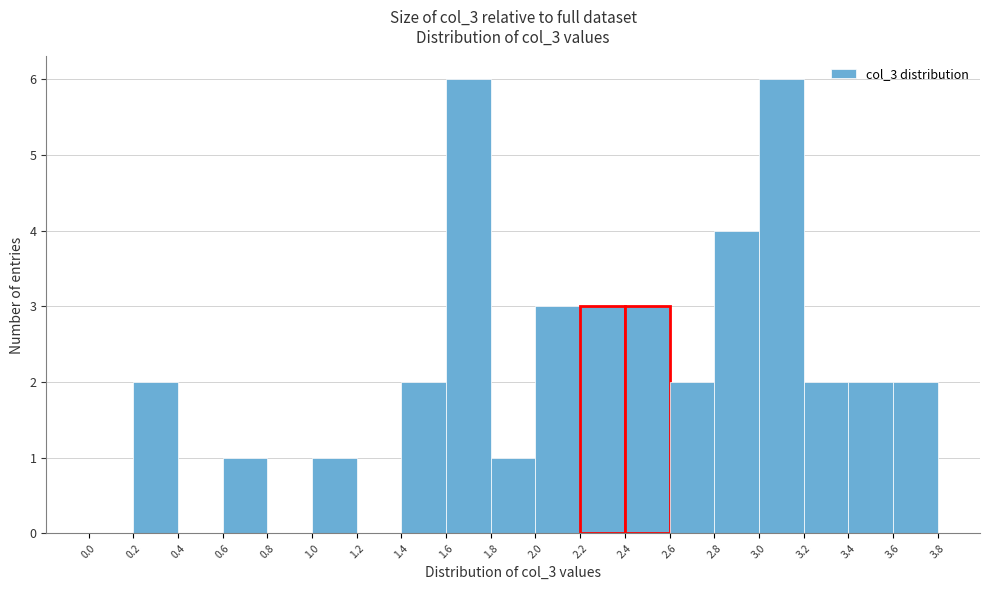

Reading left to right, transcribe this chart: for each bar, give the range it covers on the x-axis and its height. The values are not printed on the chart, so give them approximately, as read against the axis.

0.0 to 0.2: 0
0.2 to 0.4: 2
0.4 to 0.6: 0
0.6 to 0.8: 1
0.8 to 1.0: 0
1.0 to 1.2: 1
1.2 to 1.4: 0
1.4 to 1.6: 2
1.6 to 1.8: 6
1.8 to 2.0: 1
2.0 to 2.2: 3
2.2 to 2.4: 3
2.4 to 2.6: 3
2.6 to 2.8: 2
2.8 to 3.0: 4
3.0 to 3.2: 6
3.2 to 3.4: 2
3.4 to 3.6: 2
3.6 to 3.8: 2